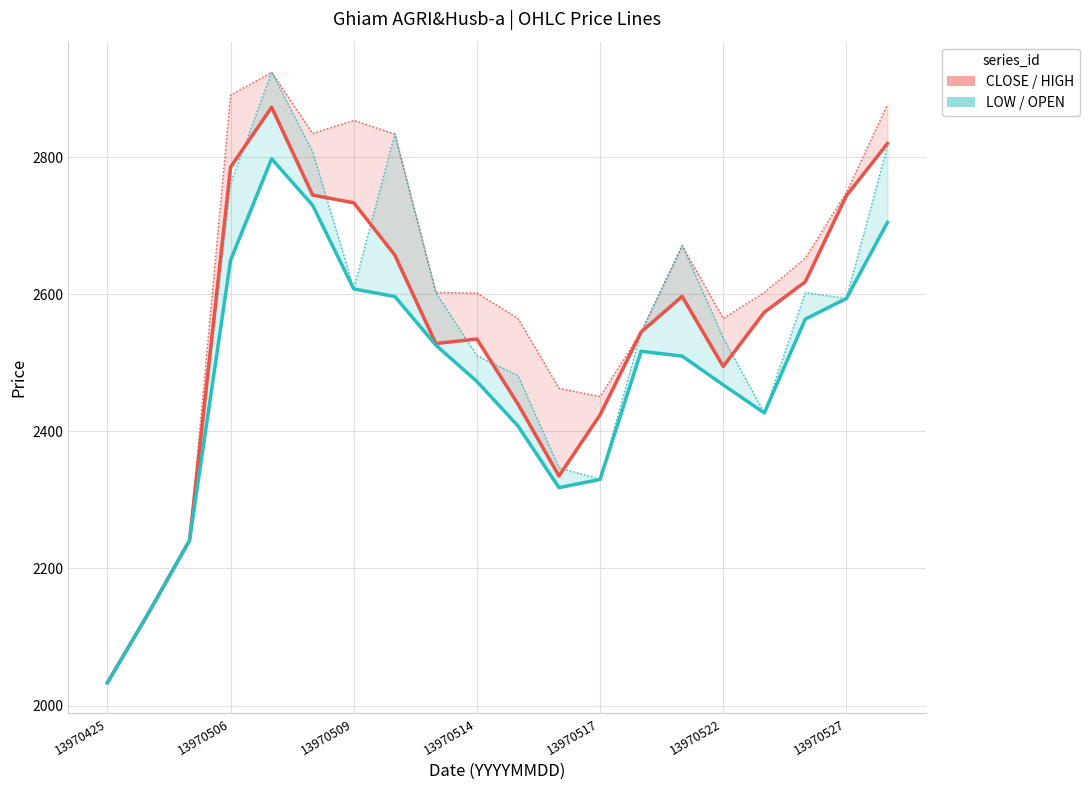

Reading right to left, extract all data points from this chart.

<CLOSE>: 2820.2	2744.0	2618.5	2573.9	2494.9	2597.1	2545.1	2424.2	2335.0	2440.0	2534.8	2528.3	2657.6	2733.8	2744.9	2873.2	2785.8	2241.1	2134.7	2033.4
<HIGH>: 2877.0	2749.0	2653.0	2603.0	2565.0	2671.0	2545.0	2451.0	2463.0	2565.0	2602.0	2603.0	2834.0	2854.0	2835.0	2924.0	2891.0	2241.0	2135.0	2033.0
<LOW>: 2705.0	2594.0	2564.0	2427.0	2468.0	2510.0	2517.0	2330.0	2318.0	2408.0	2473.0	2526.0	2597.0	2608.0	2730.0	2798.0	2650.0	2241.0	2135.0	2033.0
<OPEN>: 2816.5	2594.3	2602.7	2427.0	2536.7	2671.5	2545.1	2330.3	2347.1	2481.9	2510.7	2602.7	2834.2	2608.3	2808.1	2924.3	2761.7	2241.1	2134.7	2033.4